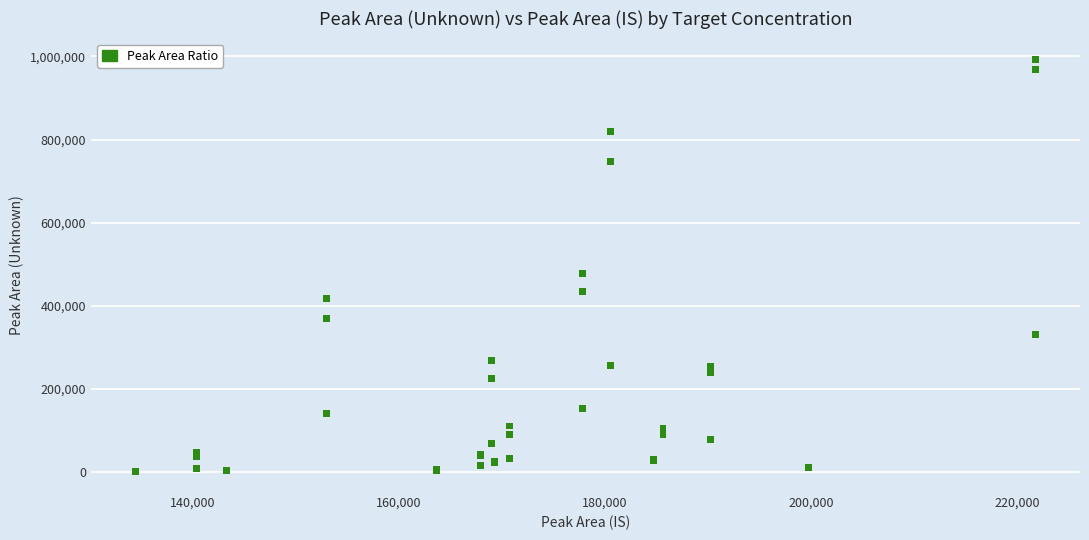

What Y value in the scatter plot is closest to 497594?

478970.3